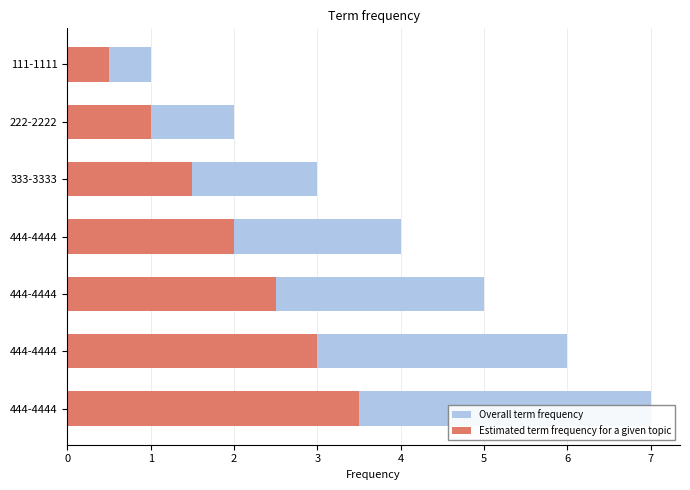

List the series in order of their peak value, lowest first.

Estimated term frequency for a given topic, Overall term frequency